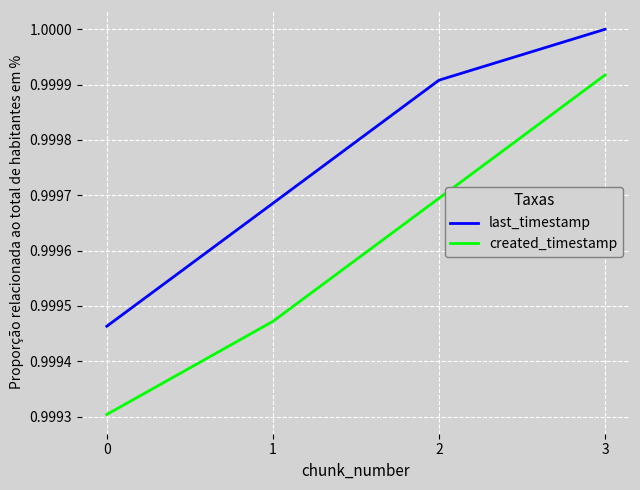

Is this an area chart (filled region under the line)?

No